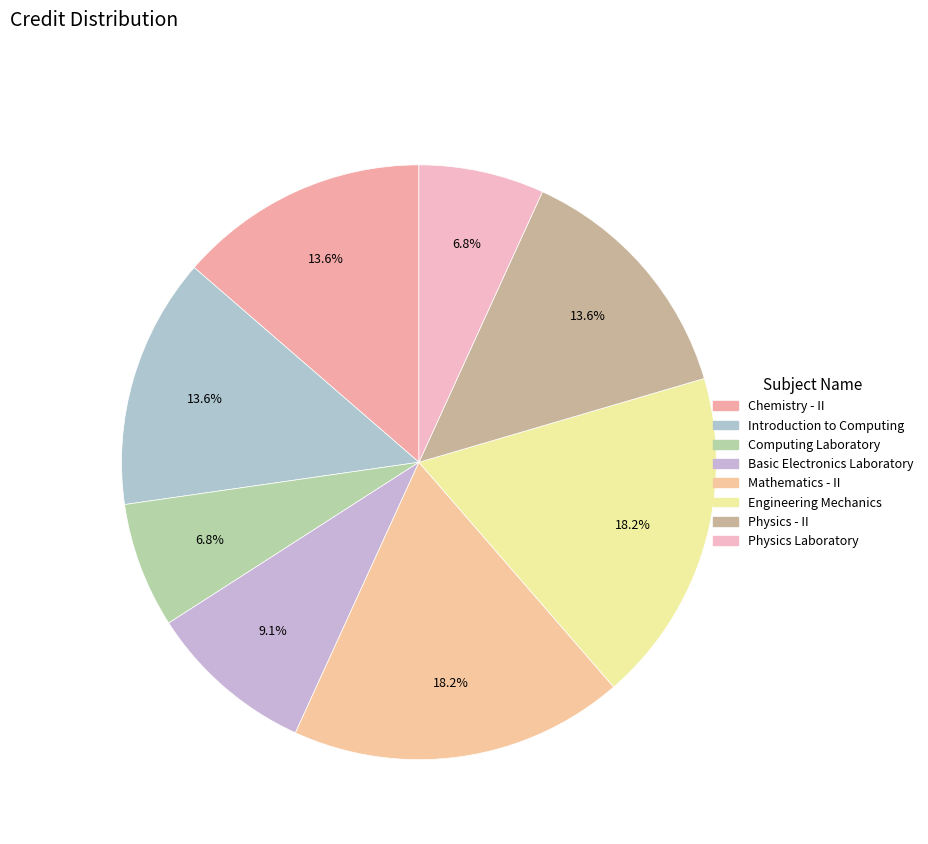

Is there any slice that represents more than half of the pie?

No